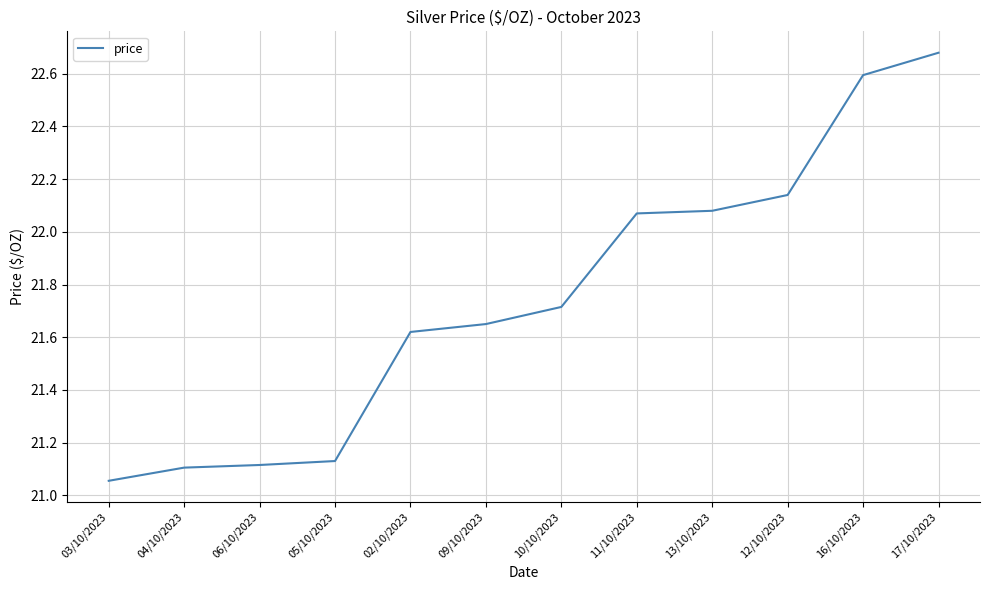

What is the change in value from 06/10/2023 to 17/10/2023?

+1.6